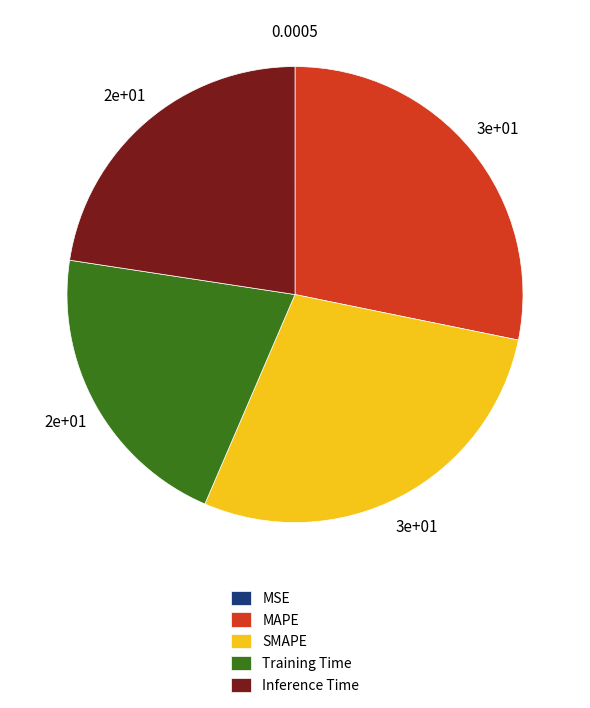

Do Training Time and MAPE together represent more than half of the pie?

No